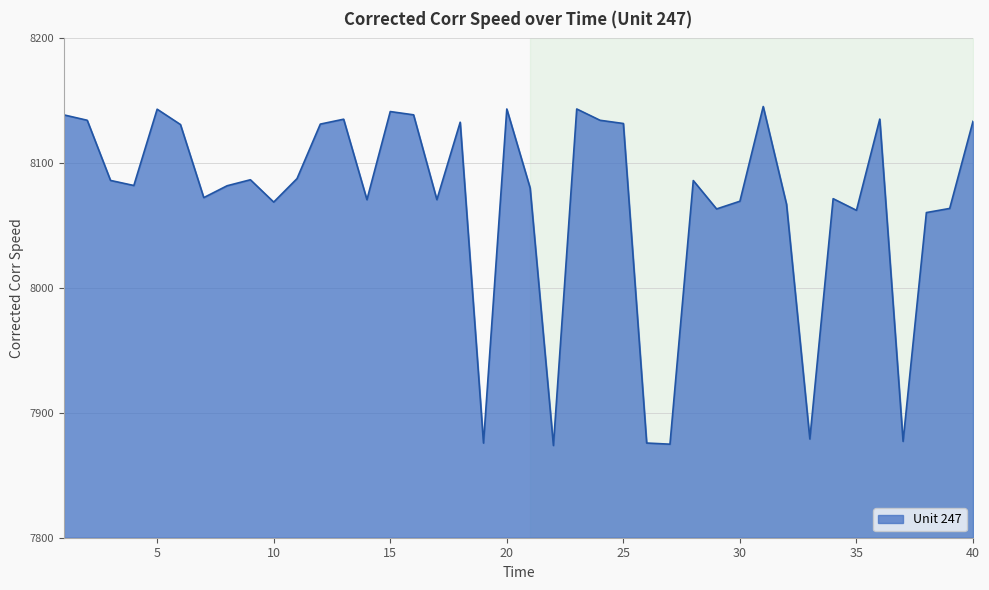

What is the lowest value of the Unit 247 series?

7873.9